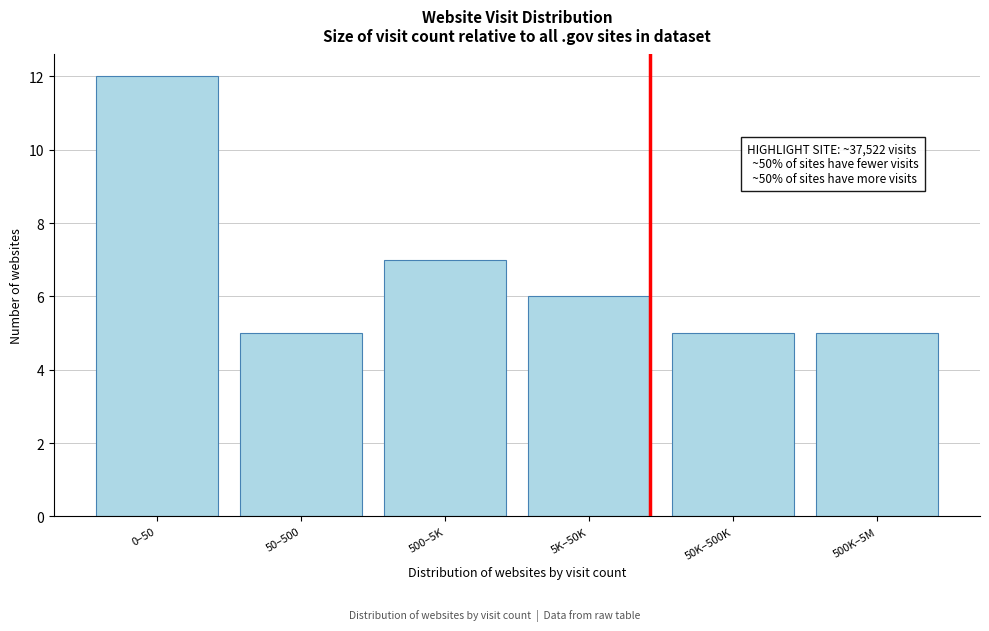

Reading right to left, what are all the values shown in this chart?

5	5	6	7	5	12